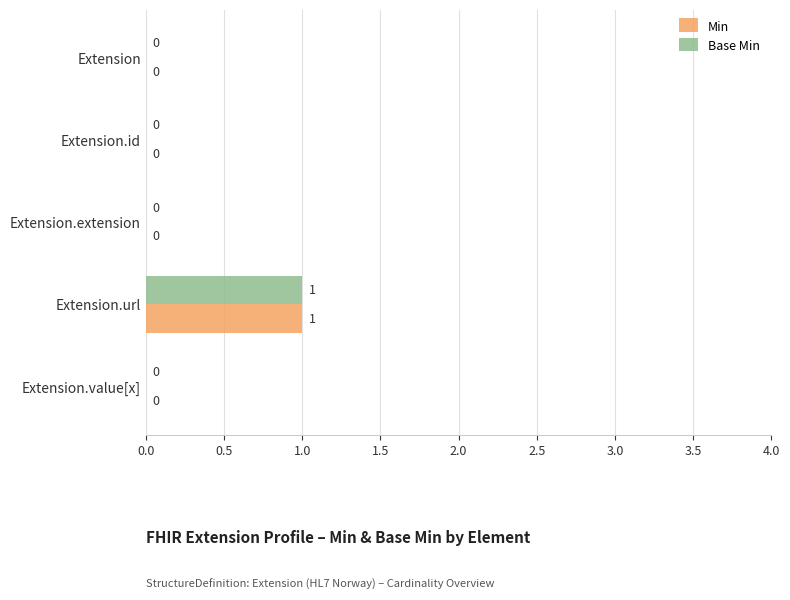

At which category is the sum across all series the highest?

Extension.url